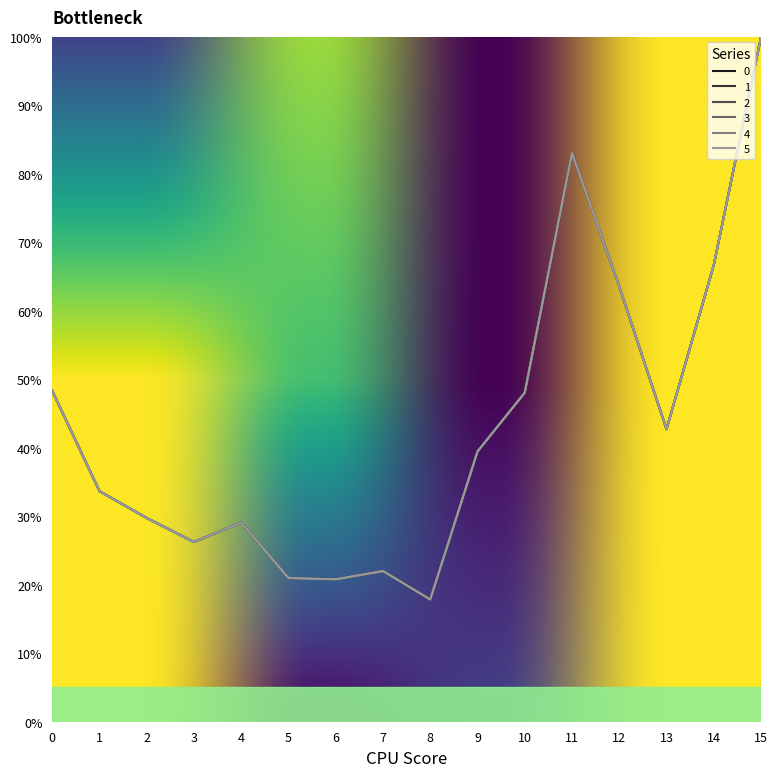

Reading left to right, transcribe all the data shown in this chart.

0: 48.3	33.7	29.7	26.3	29.1	21.0	20.8	22.0	17.9	39.4	48.0	83.0	63.5	42.7	66.7	100.0
1: 48.3	33.7	29.7	26.3	29.1	21.0	20.8	22.0	17.9	39.4	48.0	83.0	63.5	42.7	66.7	100.0
2: 48.3	33.7	29.7	26.3	29.1	21.0	20.8	22.0	17.9	39.4	48.0	83.0	63.5	42.7	66.7	100.0
3: 48.3	33.7	29.7	26.3	29.1	21.0	20.8	22.0	17.9	39.4	48.0	83.0	63.5	42.7	66.7	100.0
4: 48.3	33.7	29.7	26.3	29.1	21.0	20.8	22.0	17.9	39.4	48.0	83.0	63.5	42.7	66.7	100.0
5: 48.3	33.7	29.7	26.3	29.1	21.0	20.8	22.0	17.9	39.4	48.0	83.0	63.5	42.7	66.7	100.0